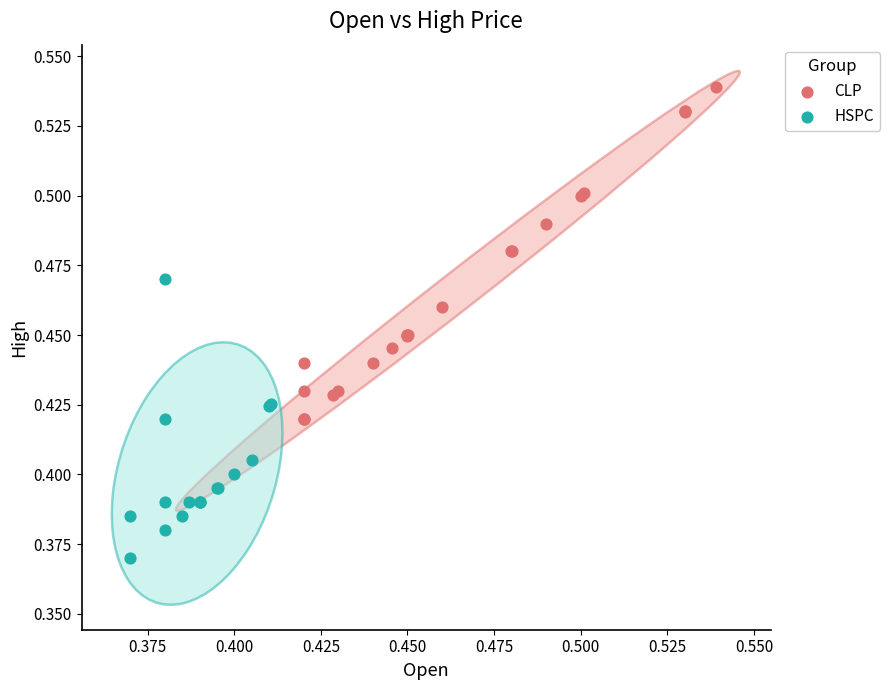

Which series has the widest spread of Y values?

CLP